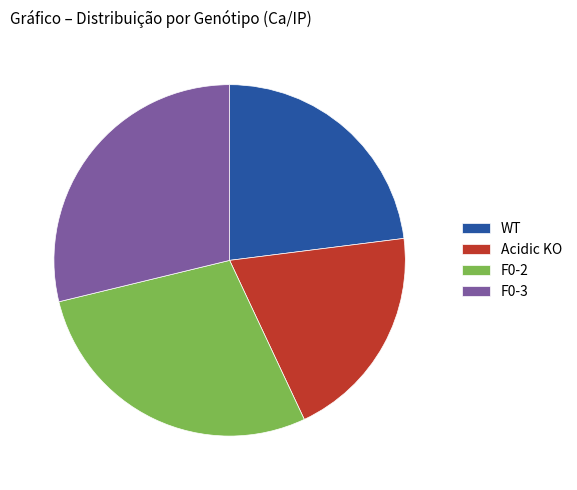

The F0-2 slice represents 21% of the pie. True or false?

False